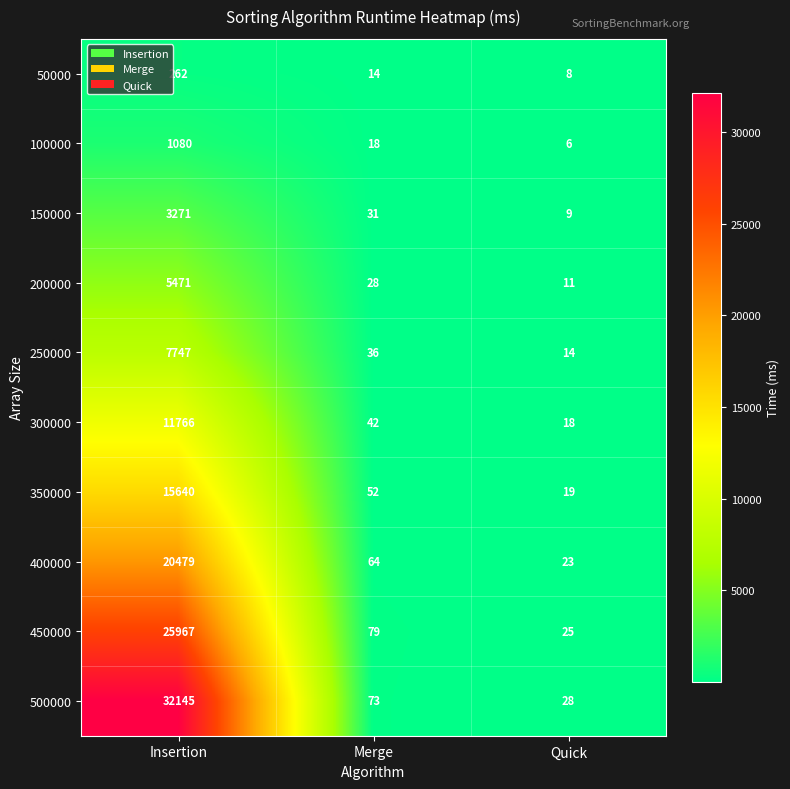

How many series are shown in this chart?

10